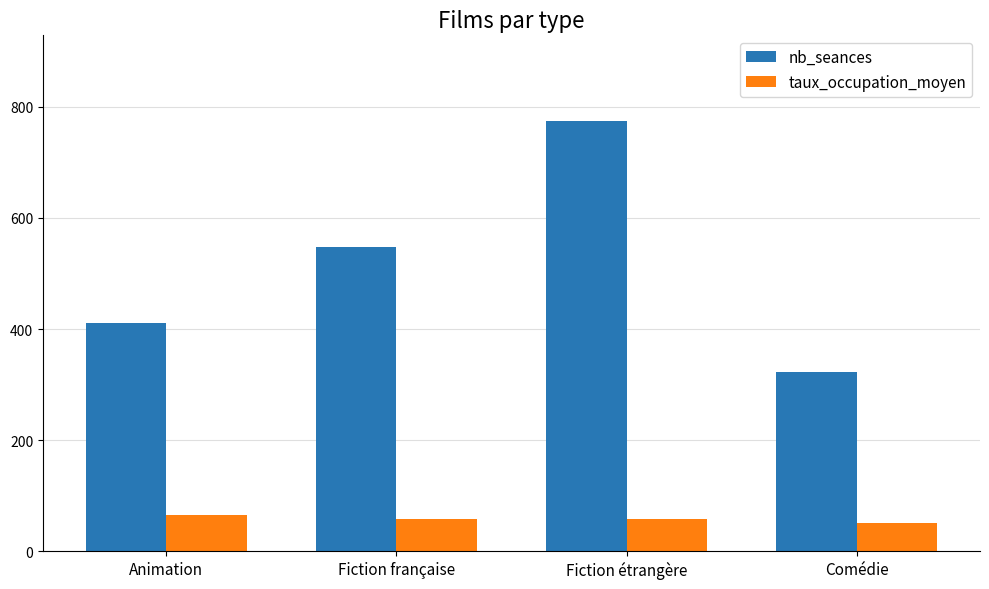

What is the approximate value of nb_seances at Comédie?

322.0